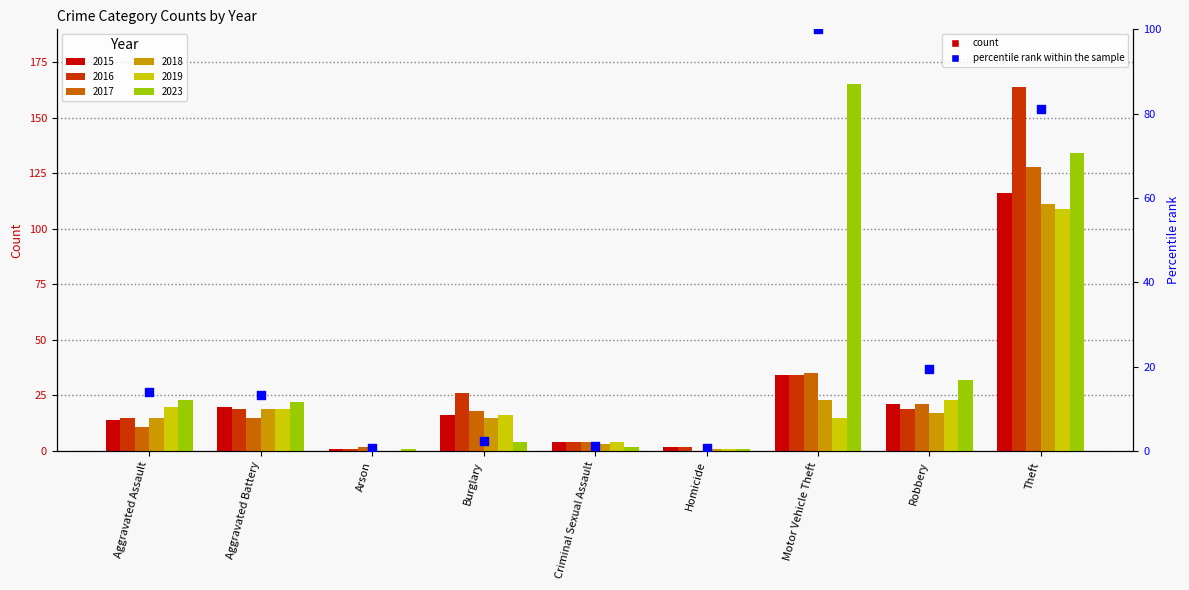

What is the ratio of the value at Aggravated Battery to the value at Aggravated Assault?

1.0